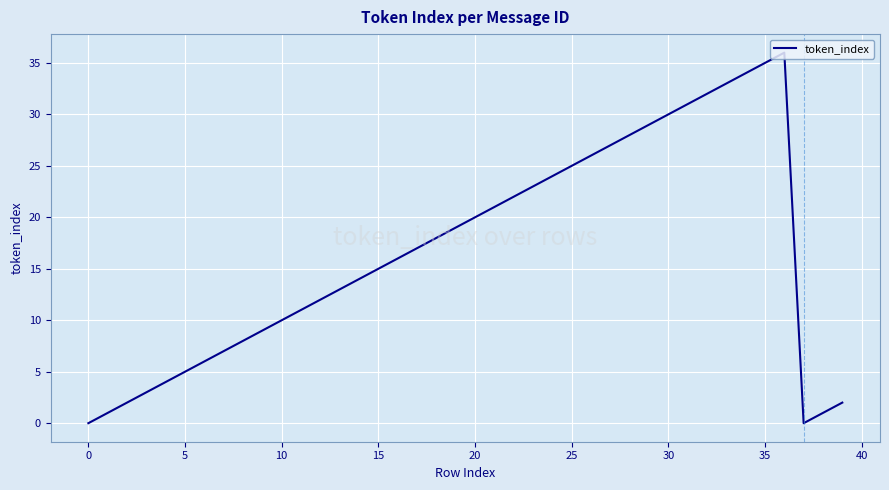

How many interior local peaks (higher than both neighbors) does the data have?

1